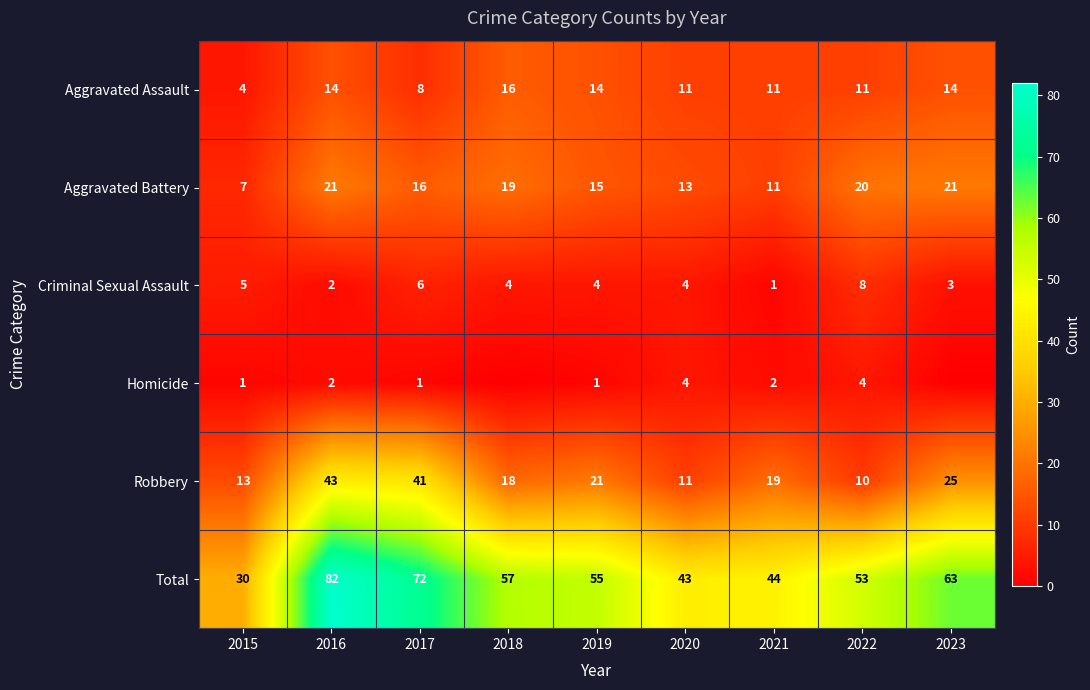

At which label does Criminal Sexual Assault reach its minimum?

2021